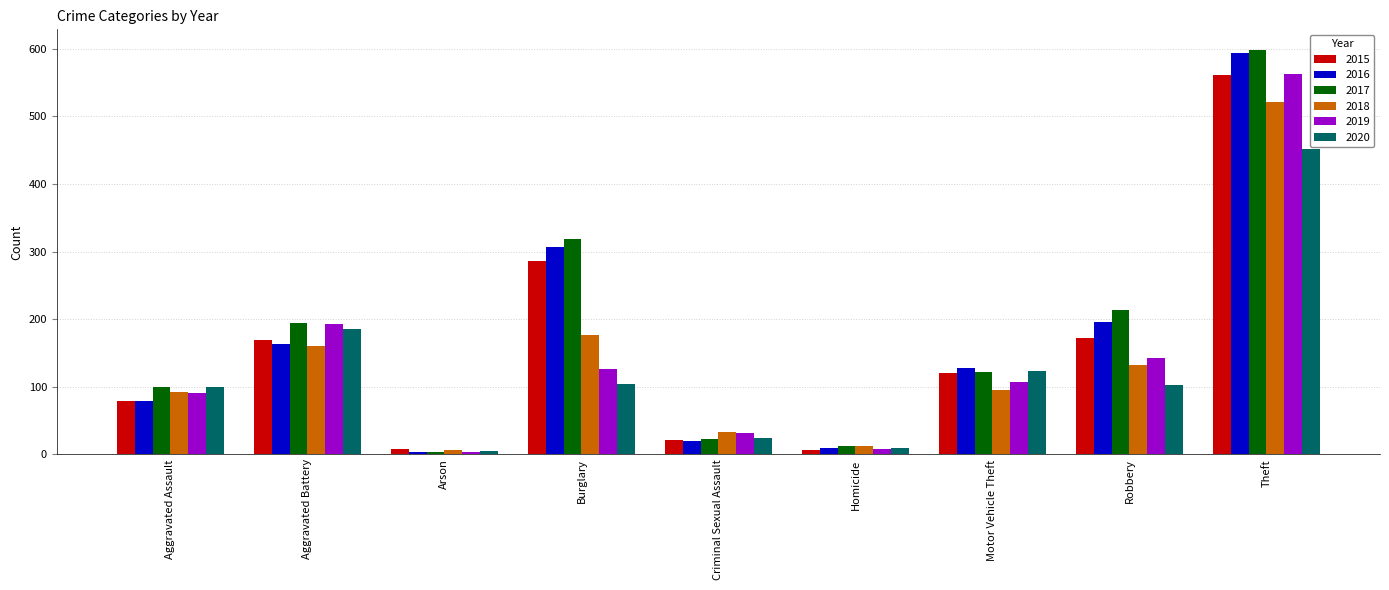

How many distinct data groups are displayed?

6